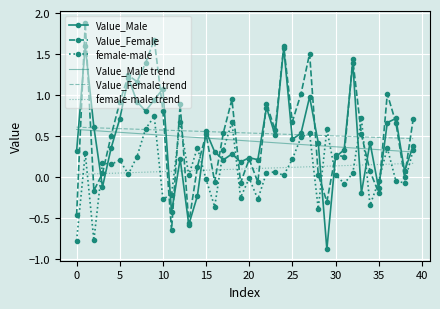

Which series has the widest spread of values?

Value_Female